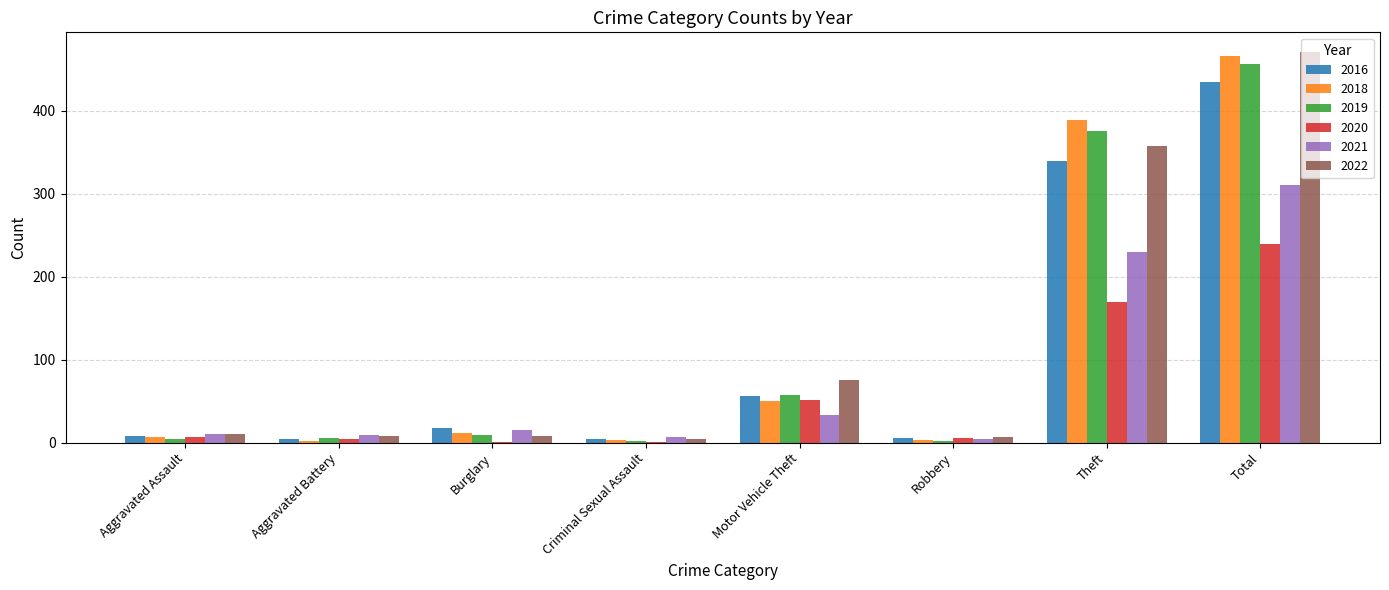

Read the 2020 value at Aggravated Assault, to the nearest 10.

10